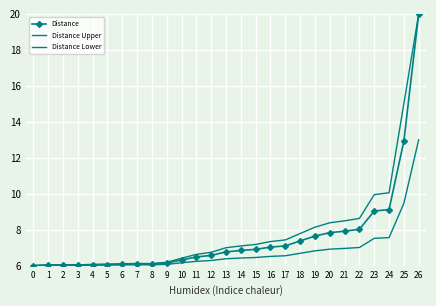

What is the difference between the second highest and minimum values in the Distance series?

6.9